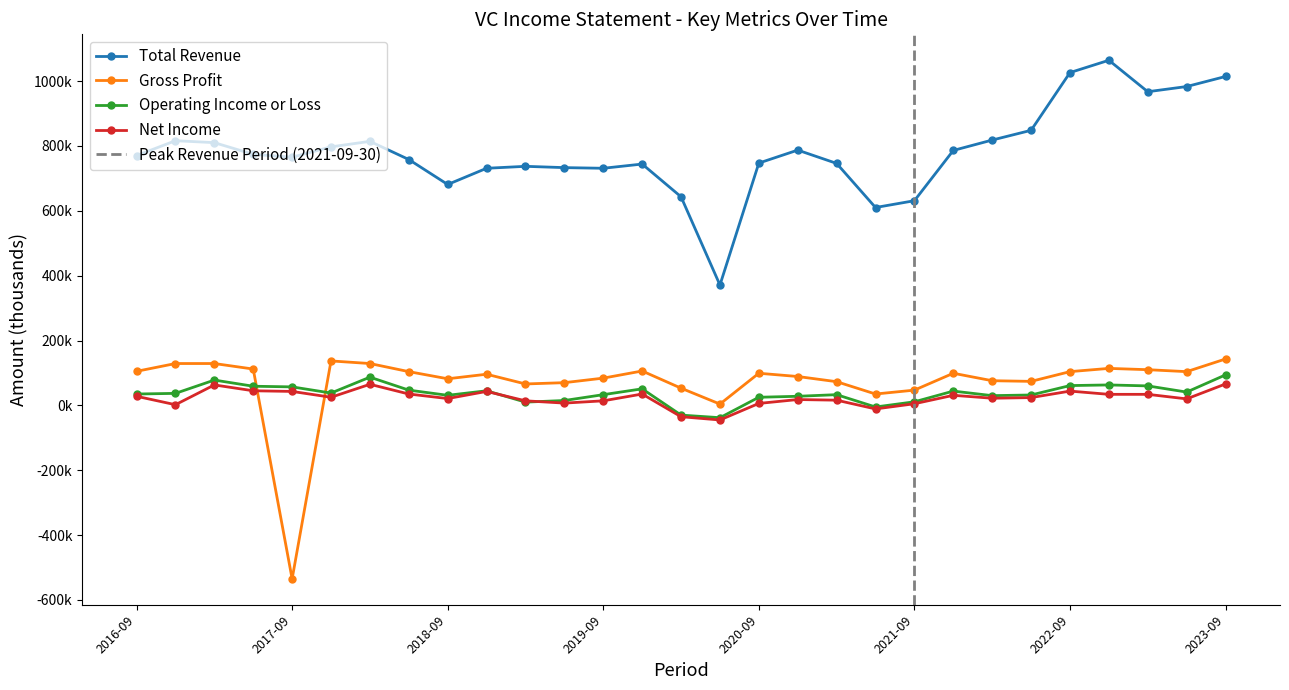

Which series ends up on top after the final intersection of Net Income and Operating Income or Loss?

Operating Income or Loss